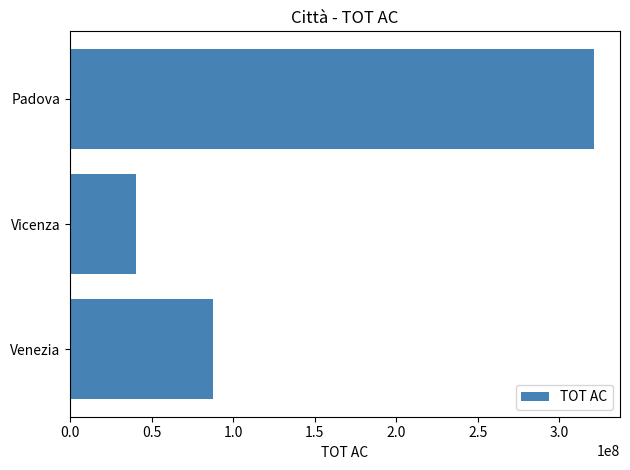

What is the minimum value shown in the chart?

40705333.6